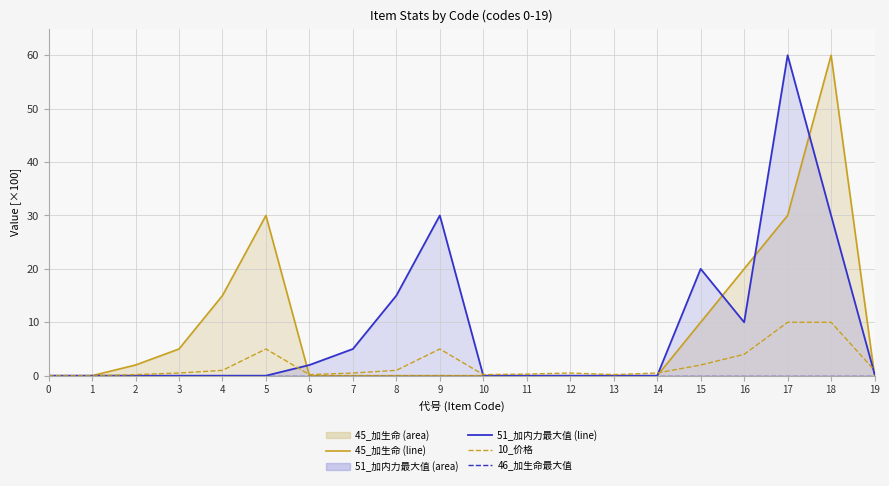

Which series ends up on top after the final intersection of 51_加内力最大值 (fill/line) and 45_加生命 (fill/line)?

51_加内力最大值 (fill/line)